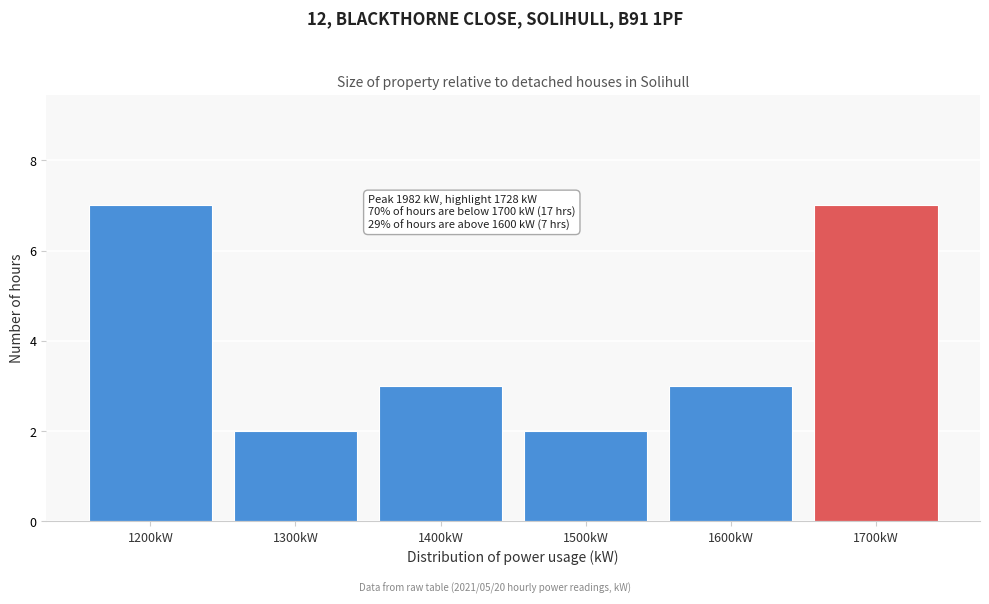

Reading left to right, what are all the values shown in this chart?

1200kW=7	1300kW=2	1400kW=3	1500kW=2	1600kW=3	1700kW=7